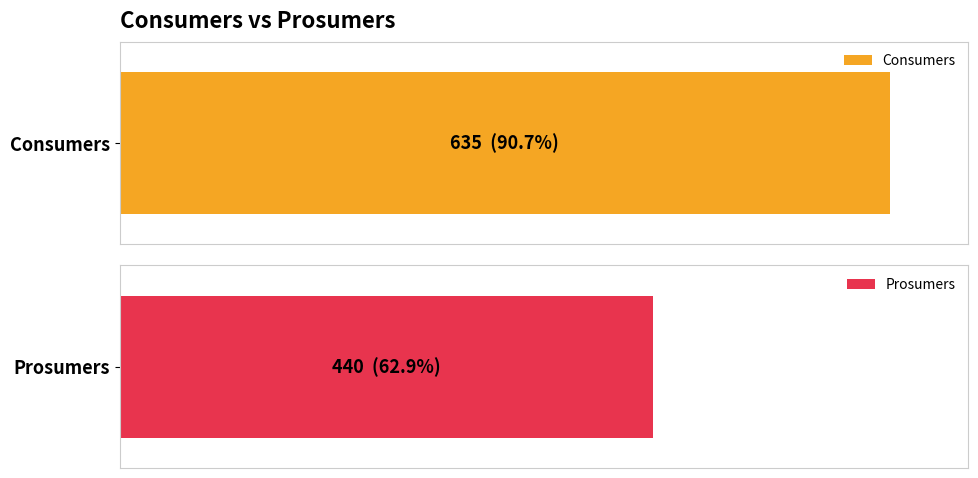

How many series are shown in this chart?

2